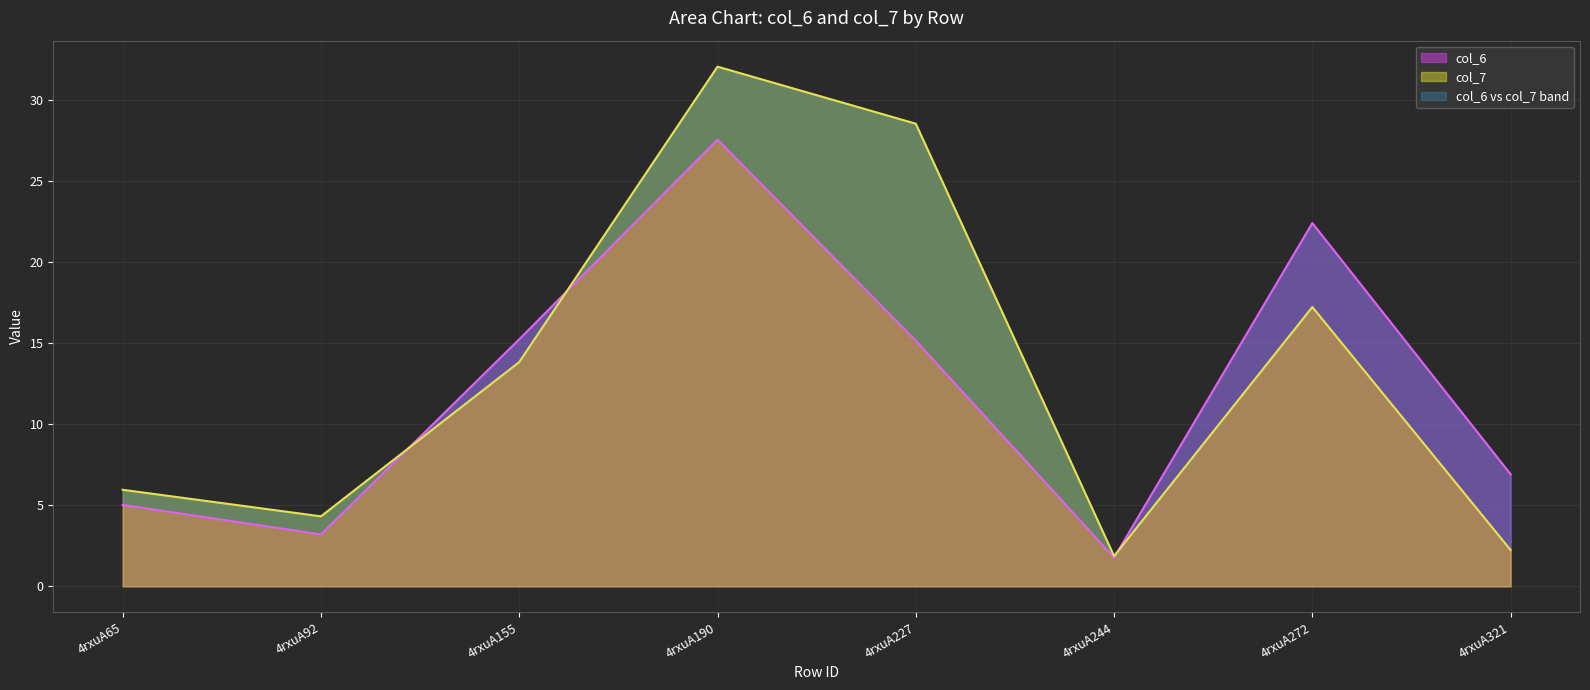

Which series changed the most between 4rxuA155 and 4rxuA190?

col_7